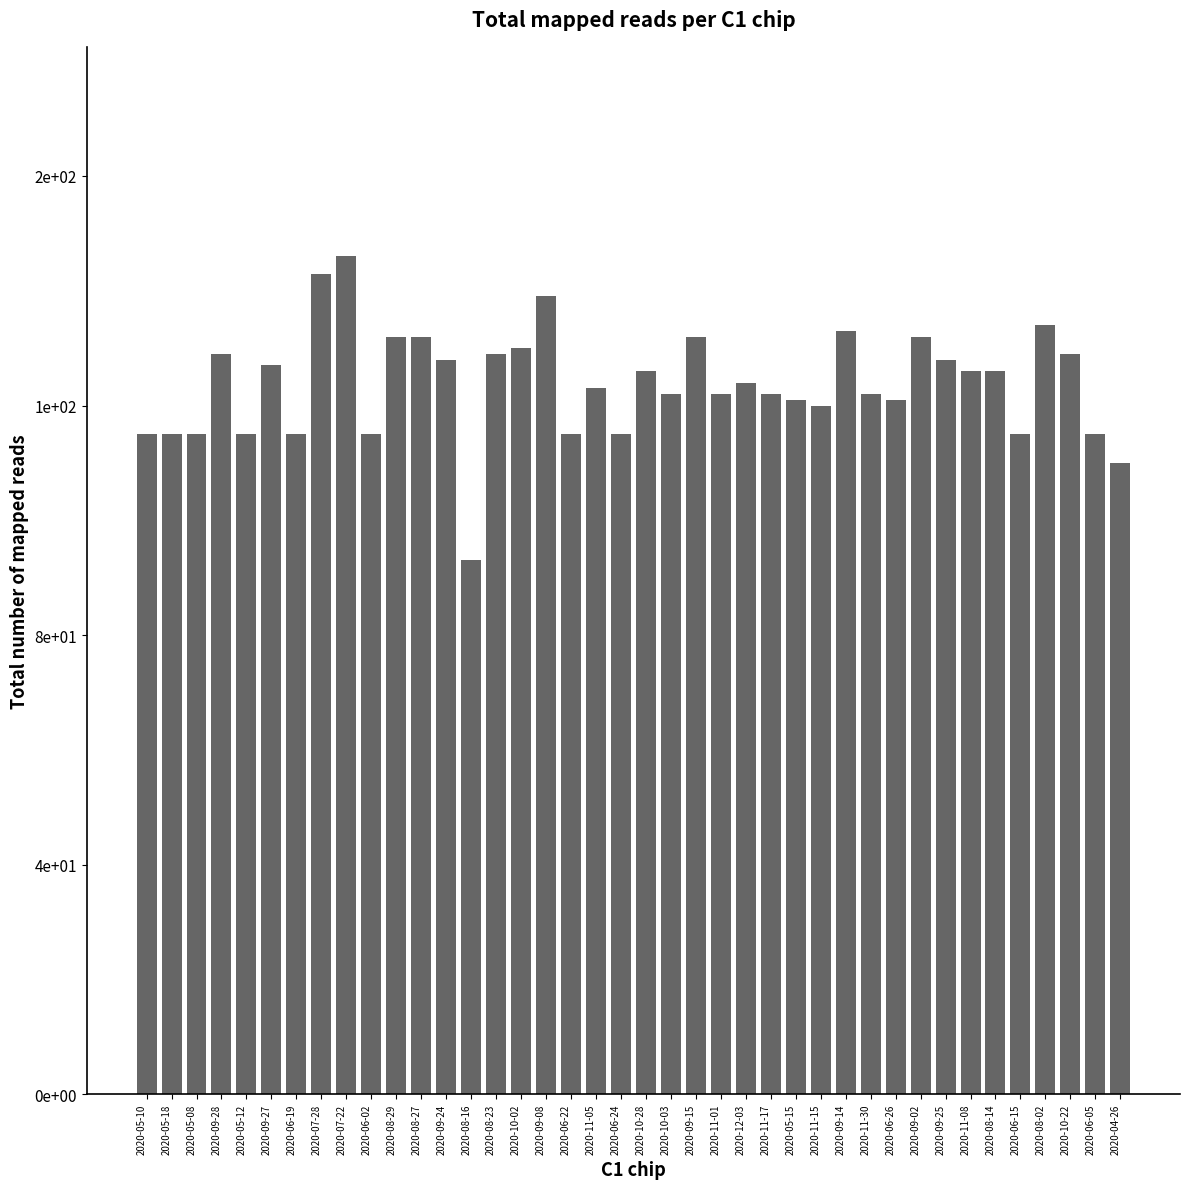

Which label corresponds to the largest value in the chart?

2020-07-22